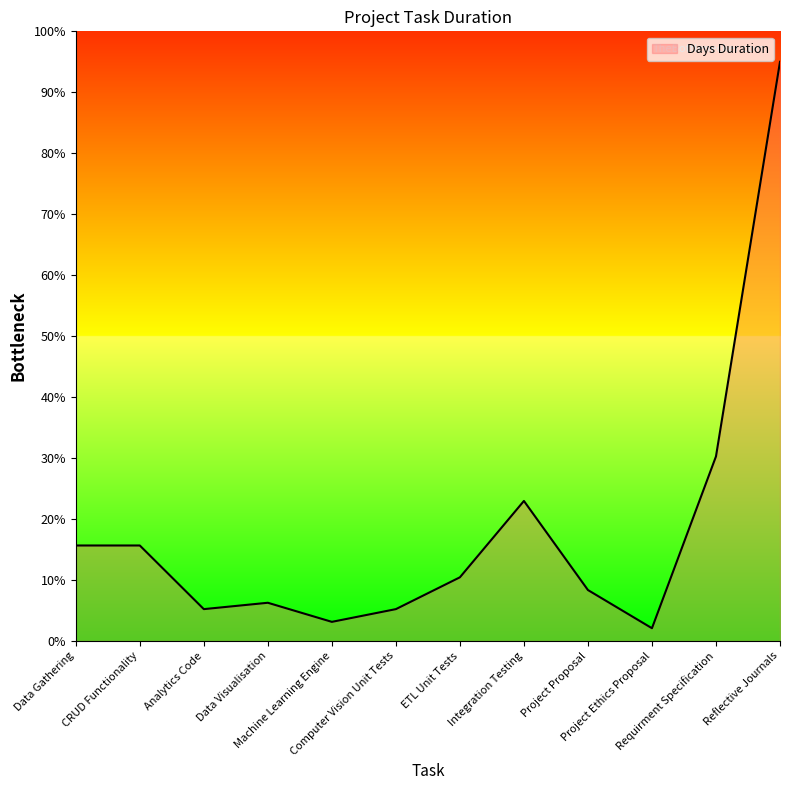

True or false: there are more than 0 points higher than both neighbors.

True